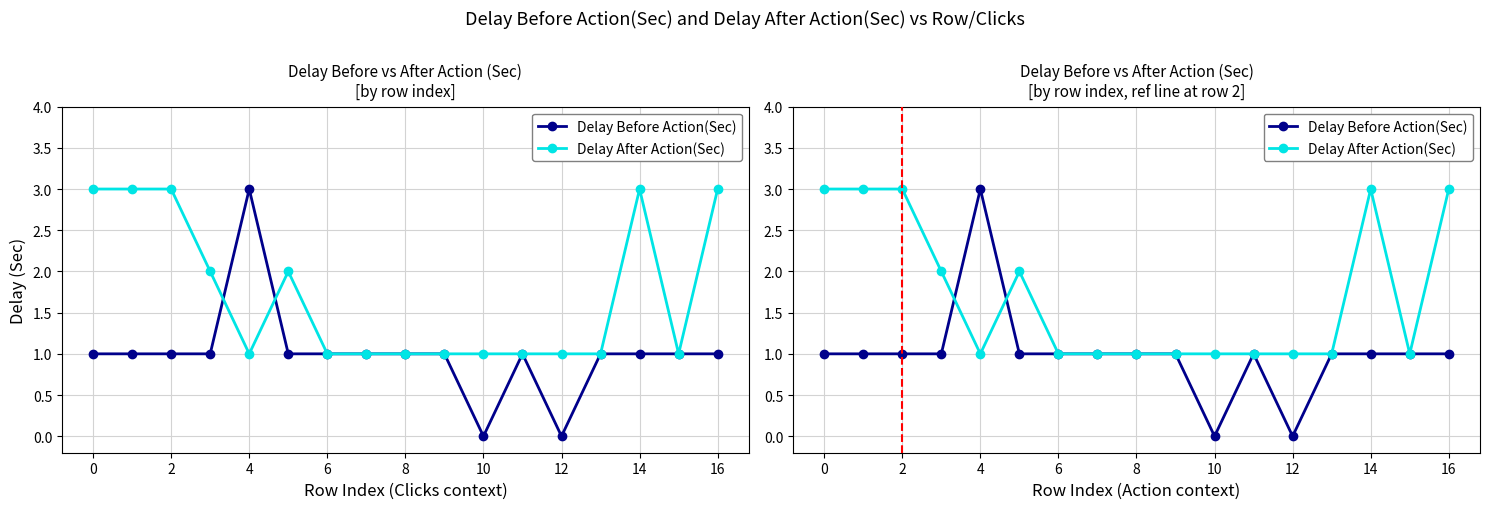

True or false: Delay Before Action(Sec) has more than 1 interior local peaks.

True